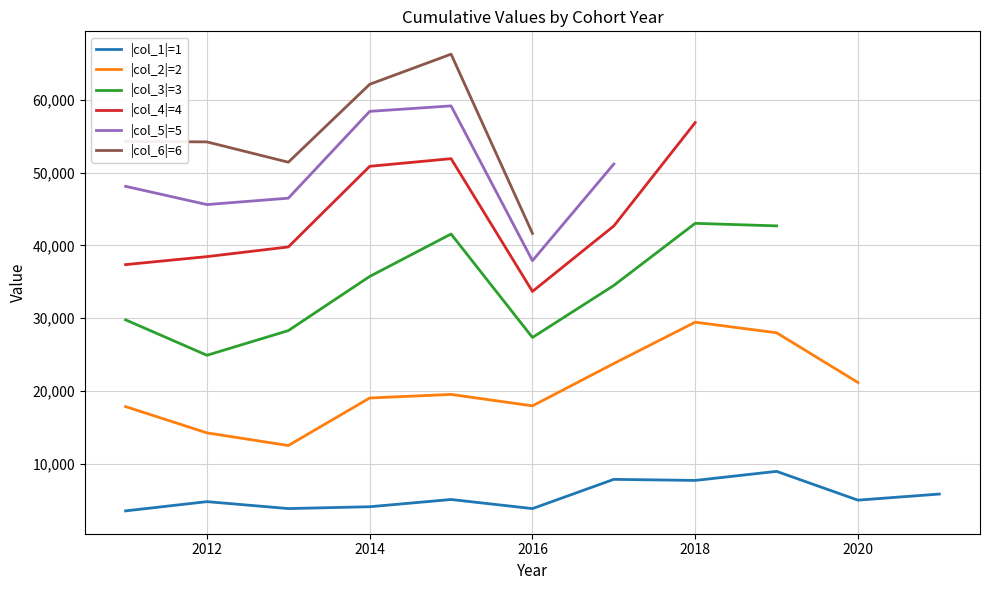

In col_2, how many points are lower than both neighbors (excluding endpoints)?

2